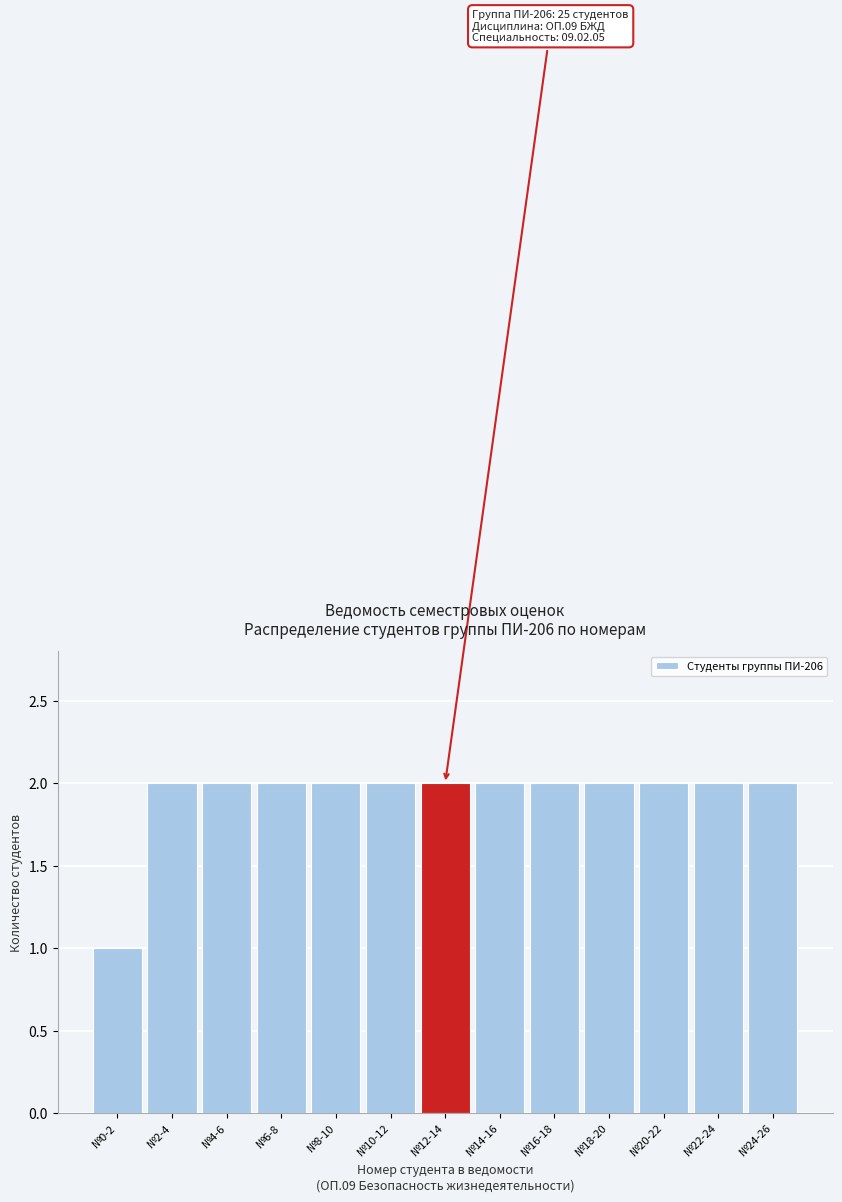

Reading right to left, list all the values displayed in this chart.

2	2	2	2	2	2	2	2	2	2	2	2	1